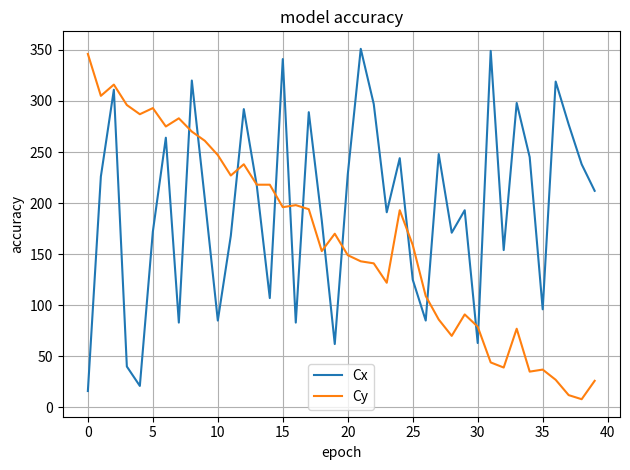

How many interior local valleys does the Cx series have?

12